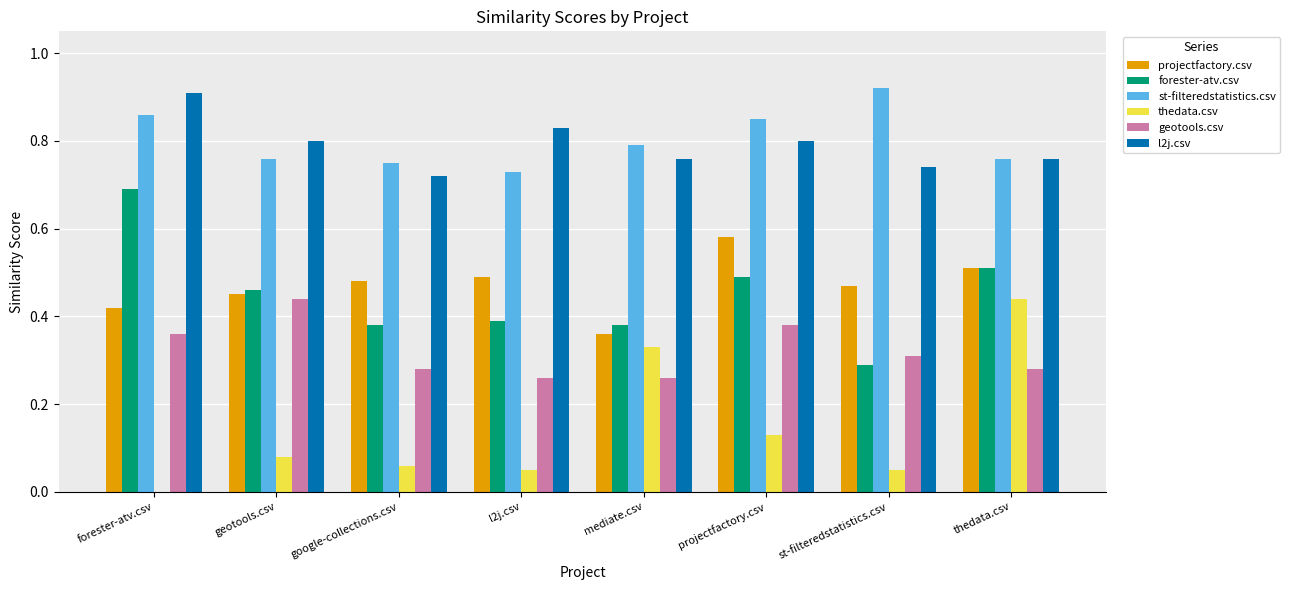

True or false: projectfactory.csv has a value of 0.7 at geotools.csv.

False